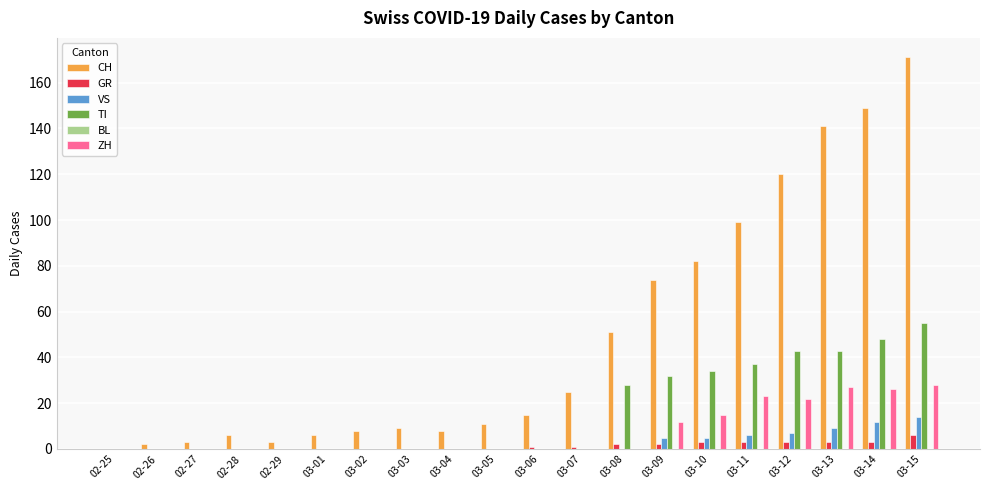

What is the highest value of the CH series?

171